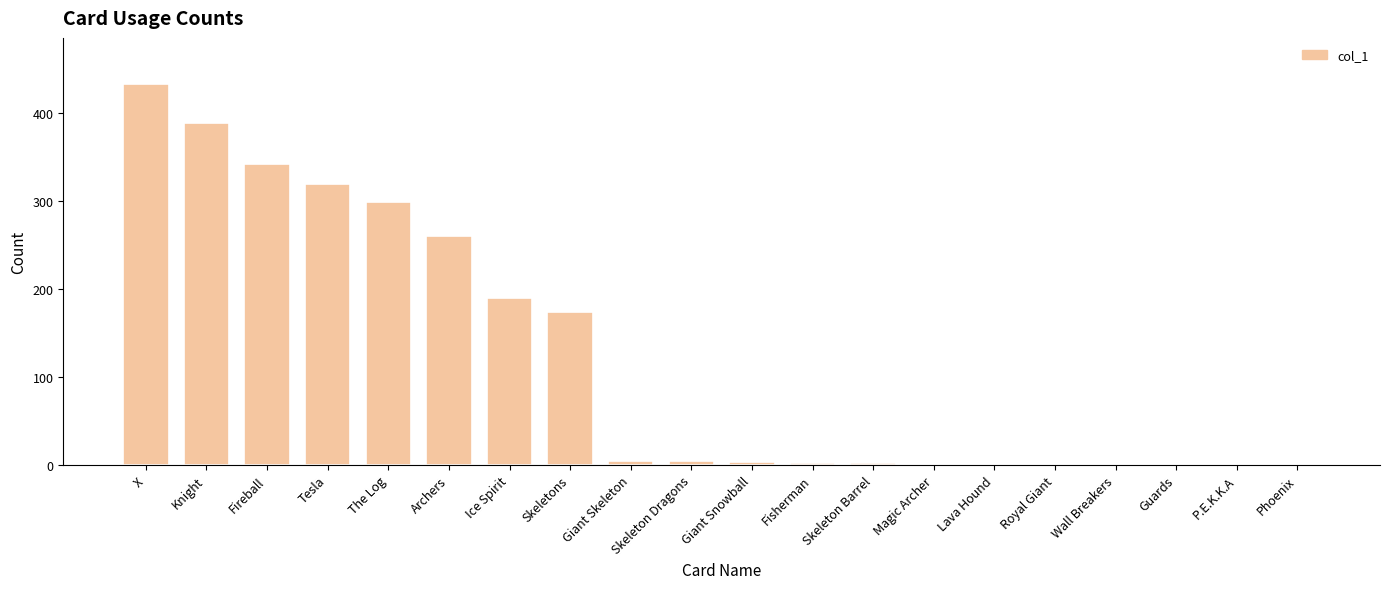

At which category does the chart reach its peak across all series?

X